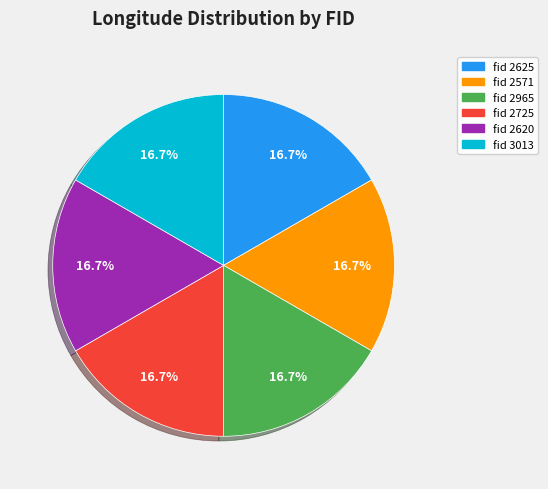

Is there any slice that represents more than half of the pie?

No